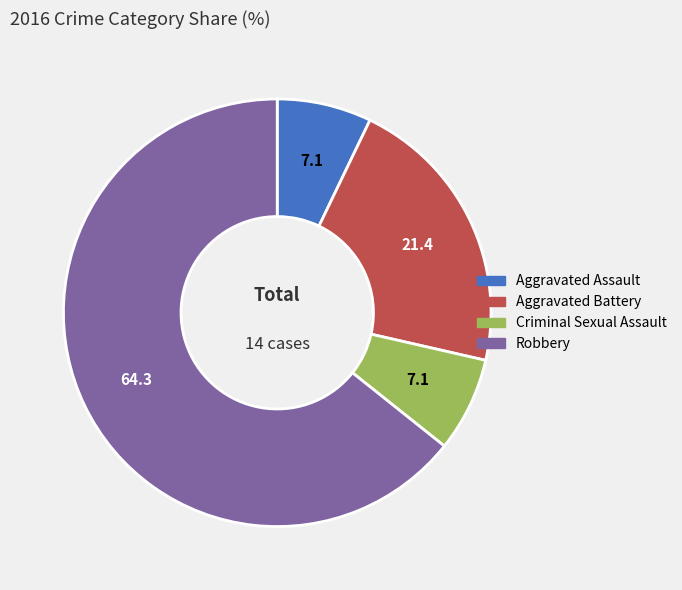

Which has a higher value, Aggravated Battery or Robbery?

Robbery